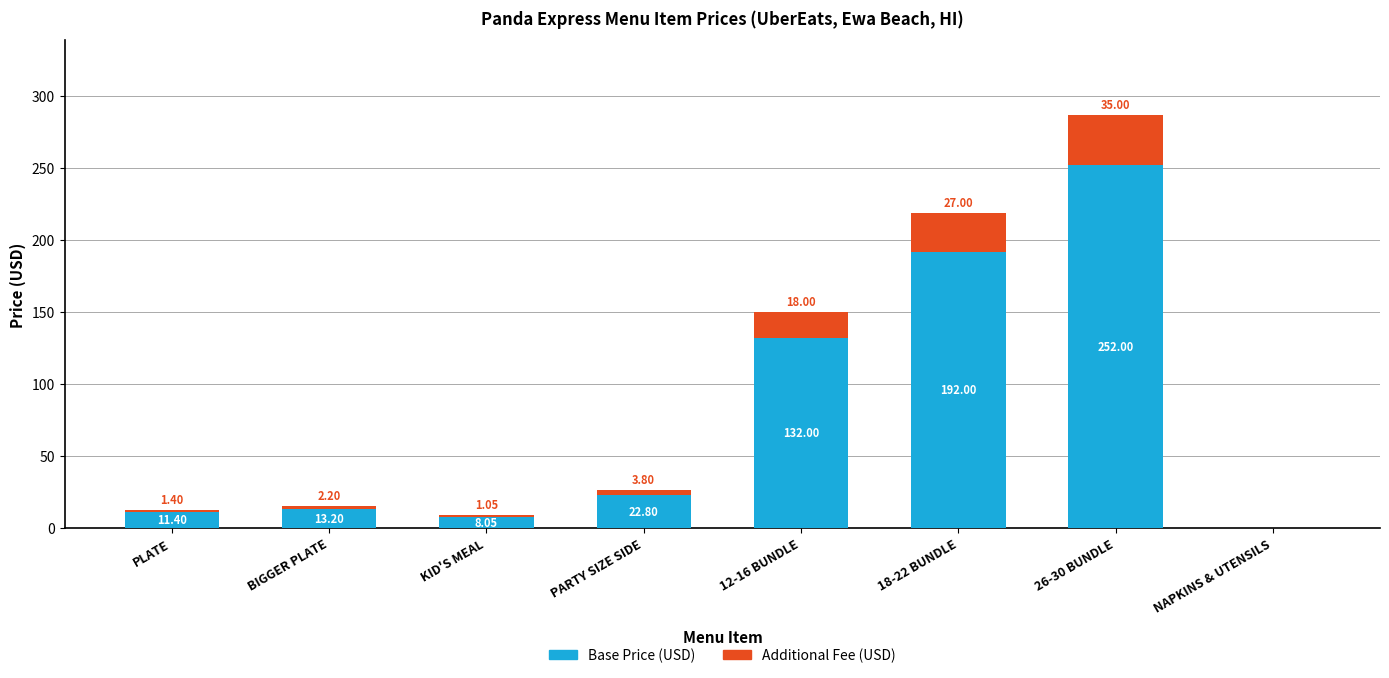

At which category is the sum across all series the highest?

26-30 BUNDLE